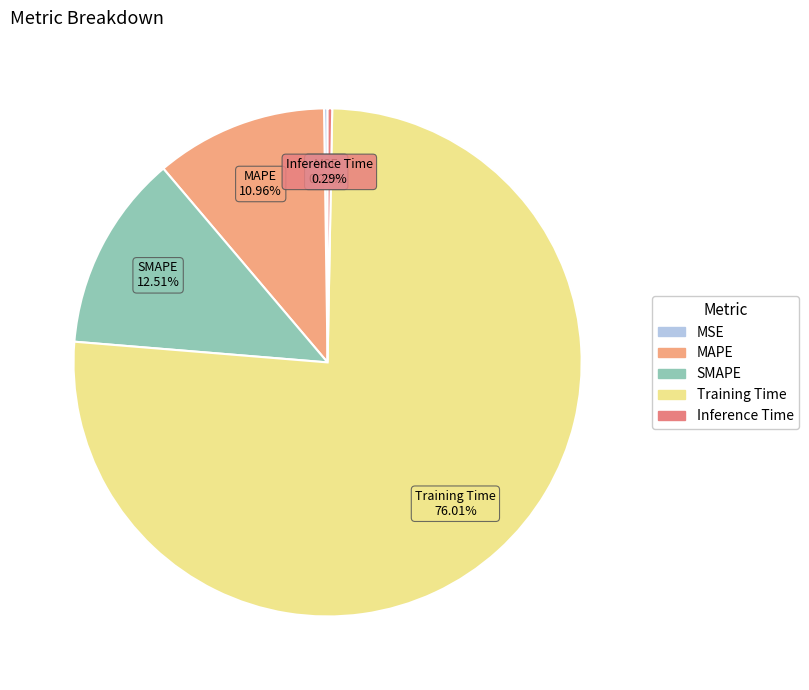

What is the ratio of the value at MAPE to the value at Training Time?

0.1